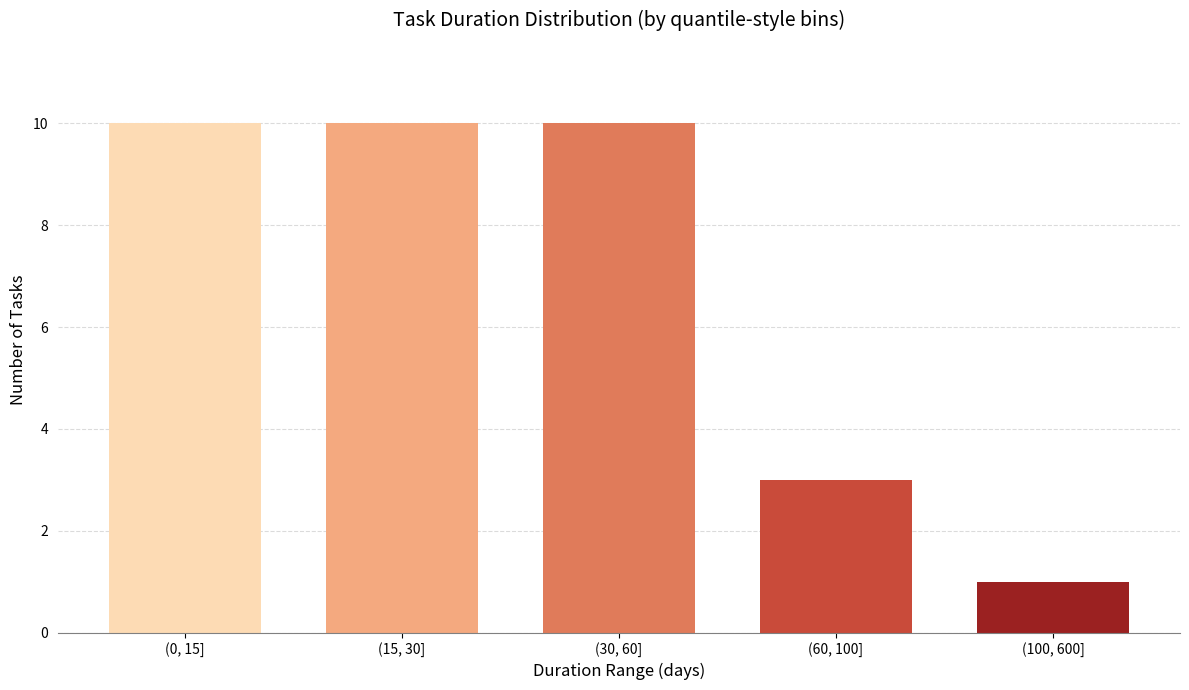

Reading right to left, transcribe all the data shown in this chart.

(100, 600]=1	(60, 100]=3	(30, 60]=10	(15, 30]=10	(0, 15]=10